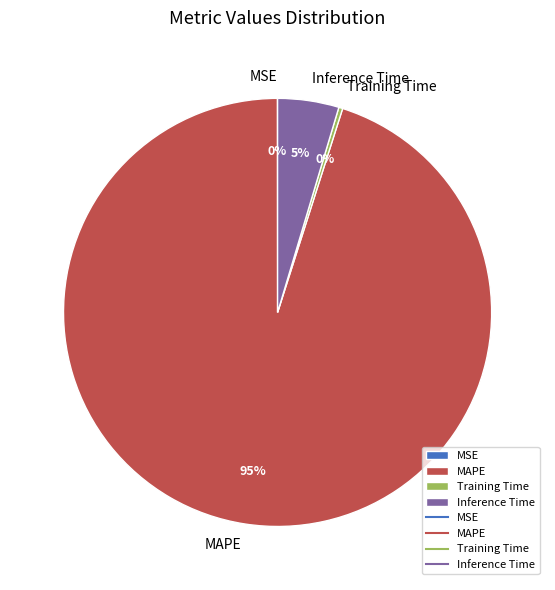

Does Training Time account for over 50% of the chart?

No